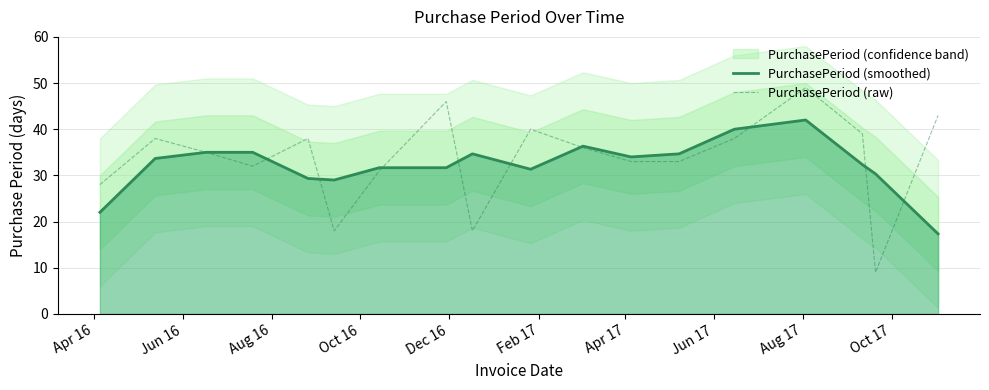

What is the lowest value of the PurchasePeriod (smoothed) series?

17.3